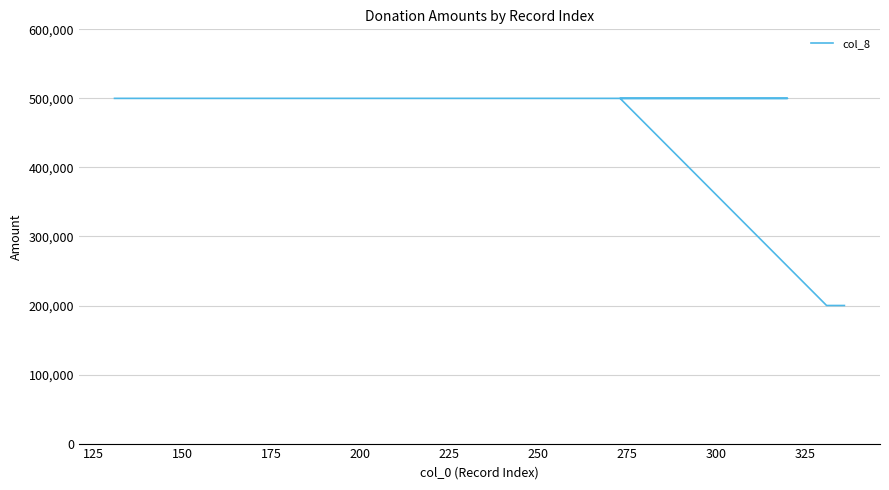

What is the average value?

400000